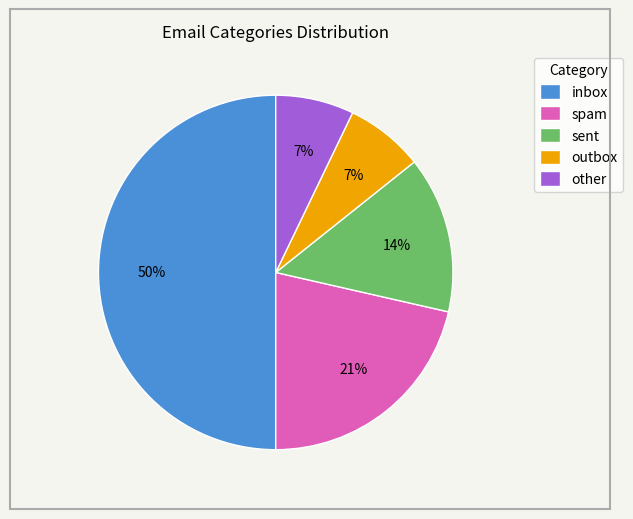

How many segments does this pie chart have?

5